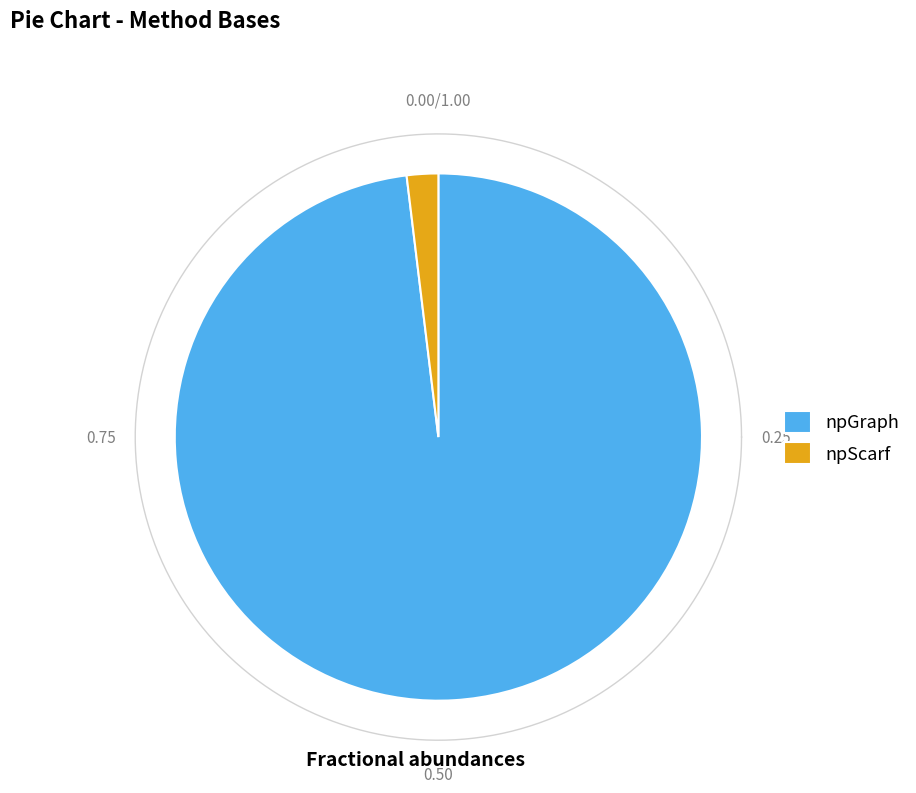

What is the smallest slice in the pie chart?

npScarf